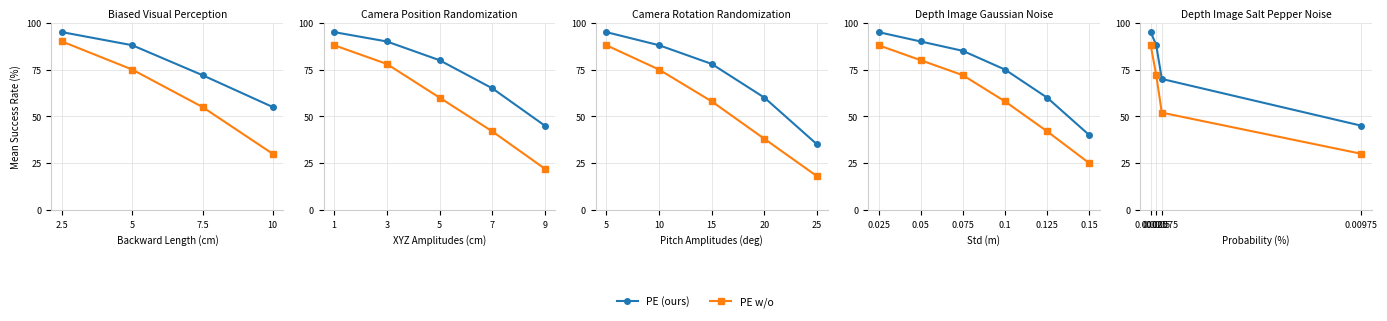

What is the maximum value shown in the chart?

95